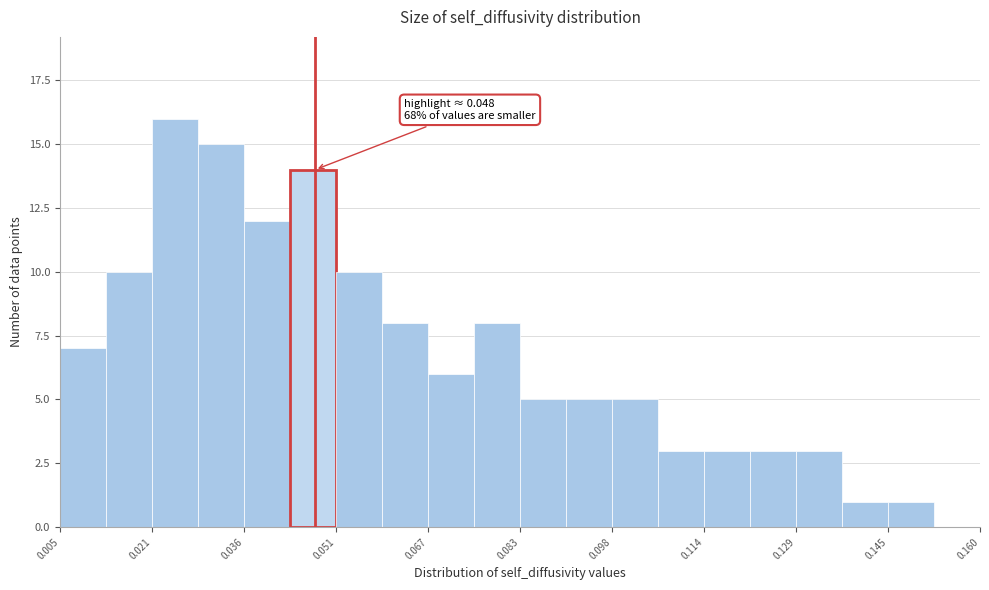

Read against the x-axis, roughly where is the centre of the tallest bar?

0.024